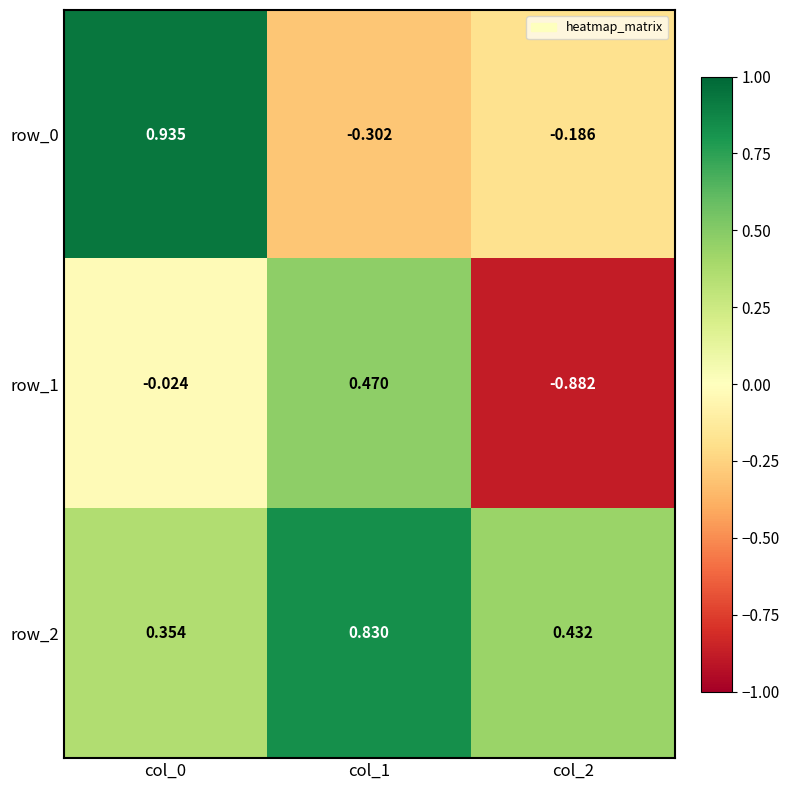

Is the value of row_1 at col_0 greater than the value of row_0 at col_0?

No